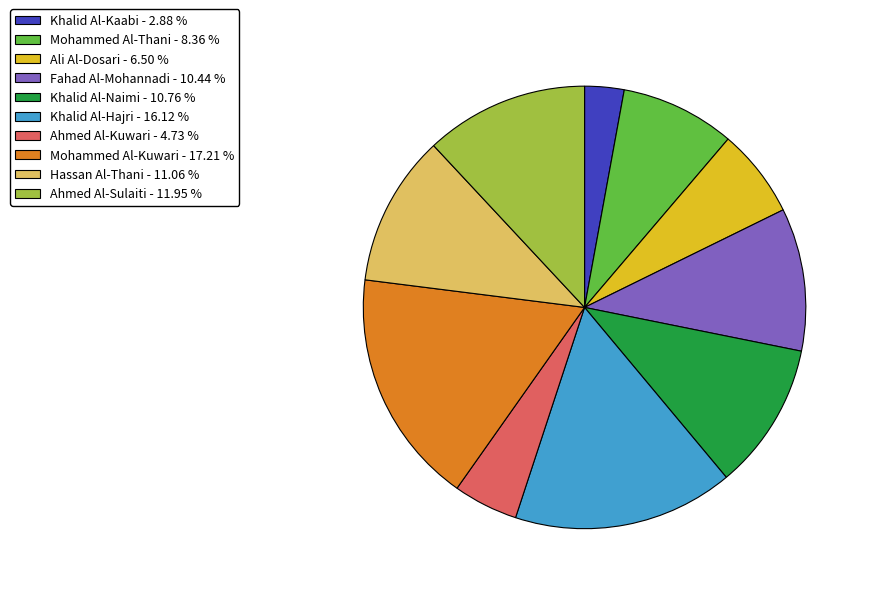

Which slice is the smallest?

Khalid Al-Kaabi